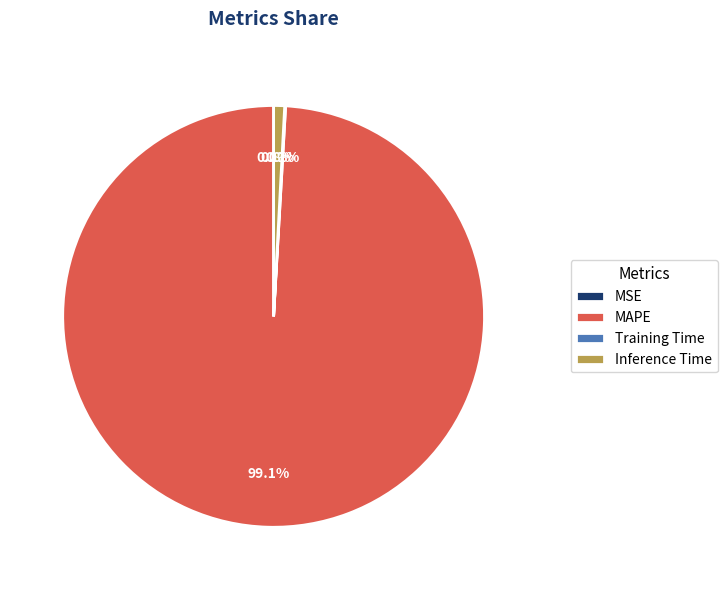

What percentage is NOT represented by Inference Time?

99.2%